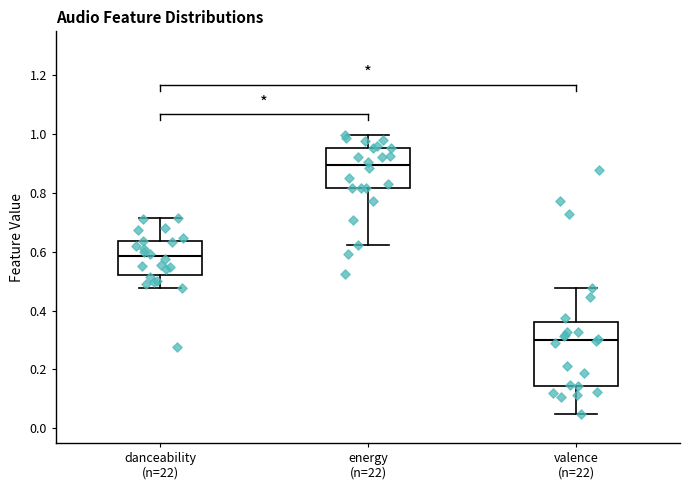

Reading left to right, read every box against the y-axis: the position of its median line, the range the box covers, and the ends of its whiskers. The values are not printed on the chart, so give them approximately, as read against the axis.

danceability (n=22): median 0.58, box 0.52 to 0.64, whiskers 0.48 to 0.72
energy (n=22): median 0.90, box 0.82 to 0.96, whiskers 0.62 to 1.00
valence (n=22): median 0.30, box 0.14 to 0.36, whiskers 0.04 to 0.48